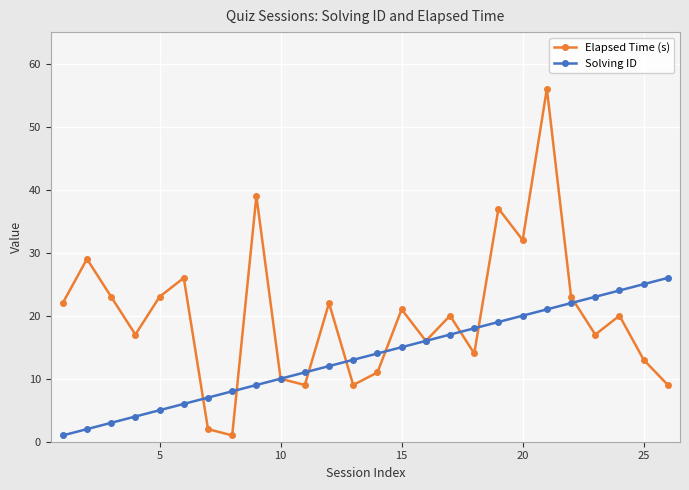

Which series has the largest range (max minus min)?

Elapsed Time (s)